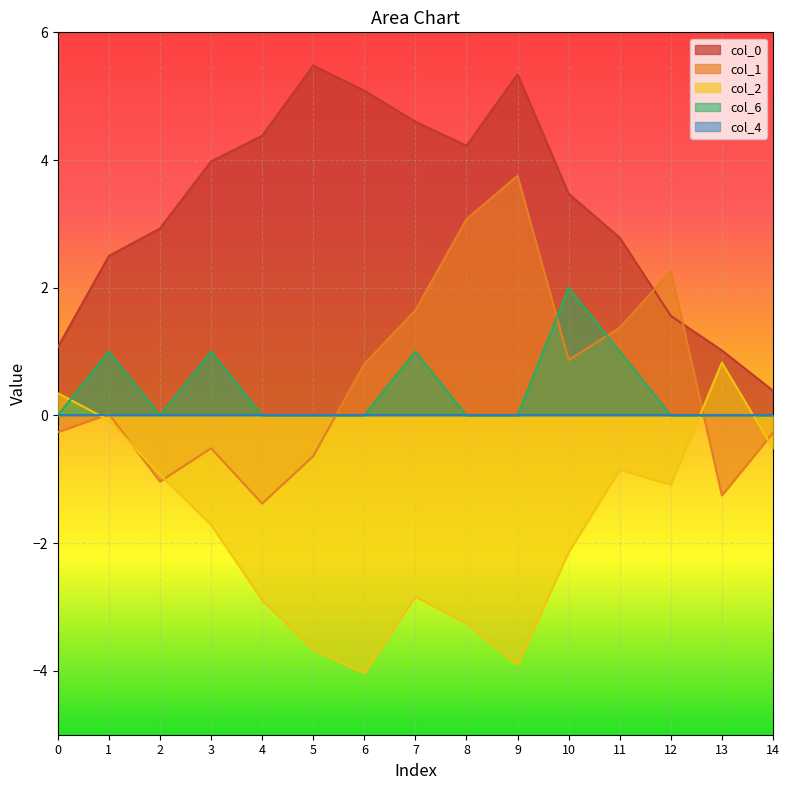

True or false: col_6 and col_1 cross at least once.

True